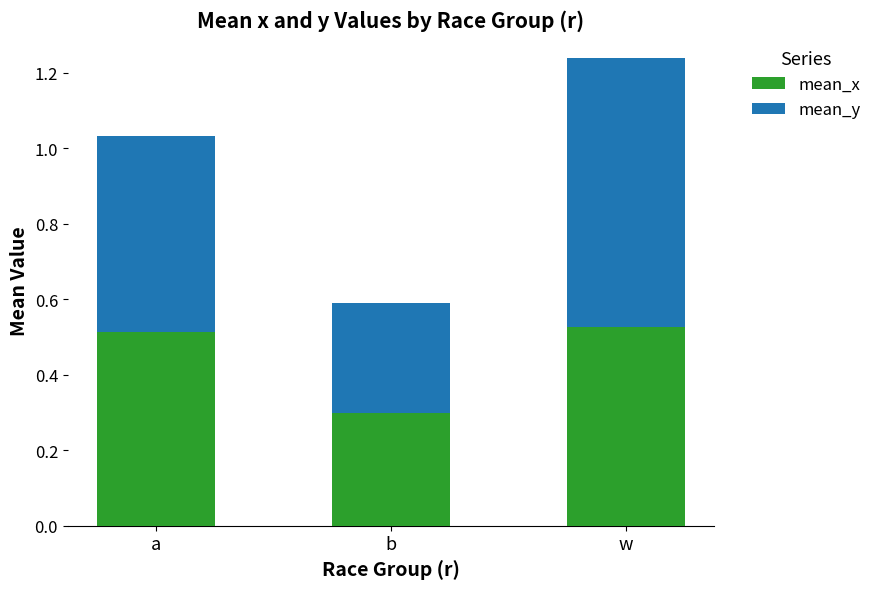

What is the lowest value of the mean_x series?

0.3